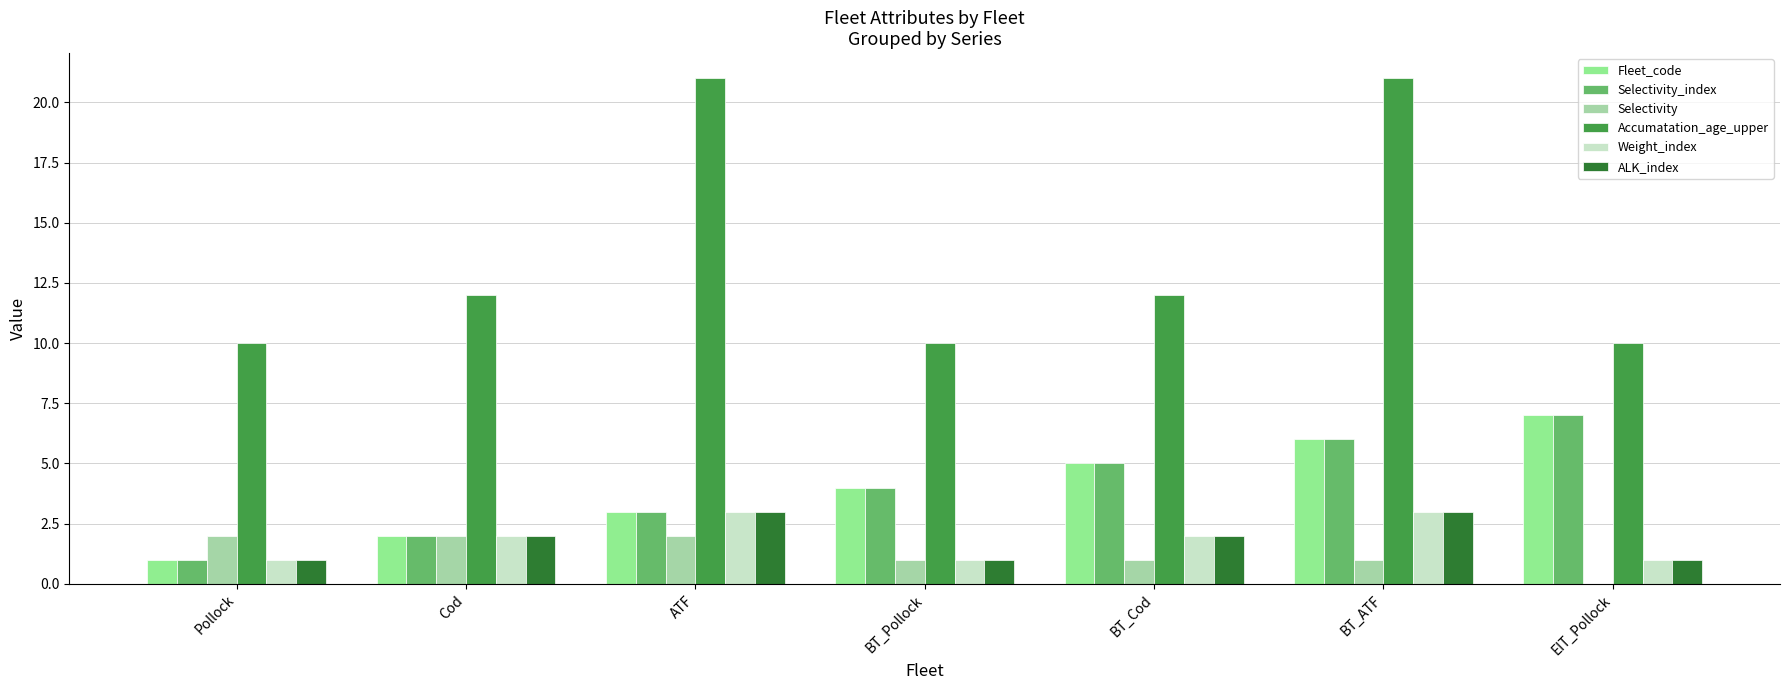

What is the average value of the Selectivity series?

1